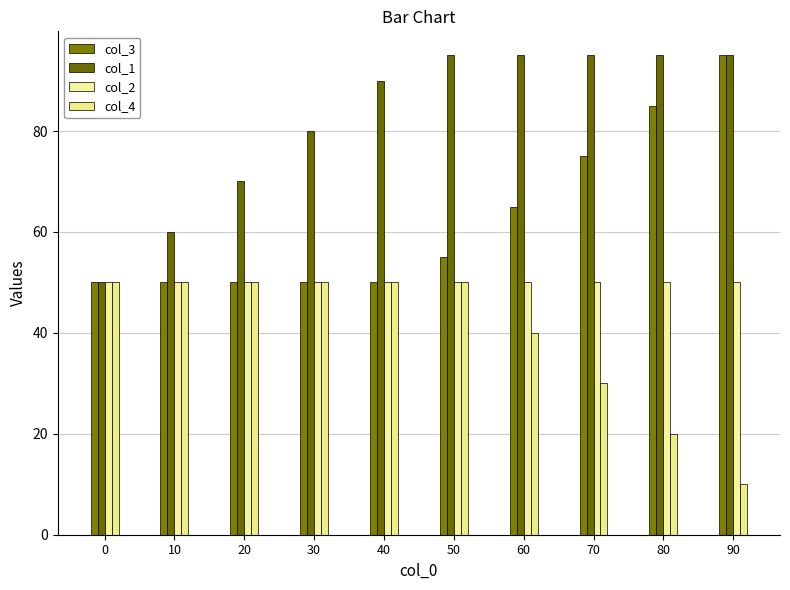

What is the value of the col_4 bar at the 3rd from the left?

50